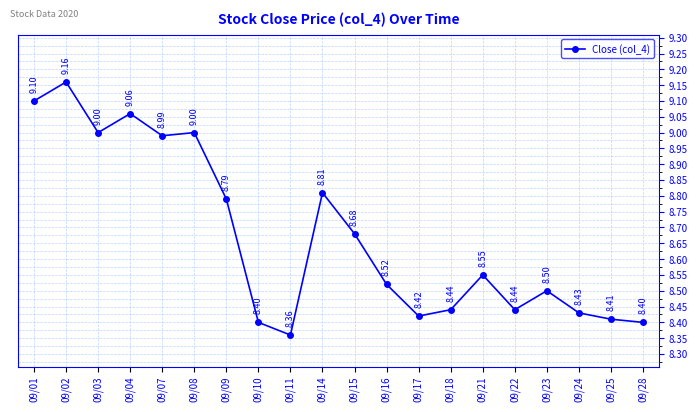

What is the ratio of the value at 09/22 to the value at 09/01?

0.9